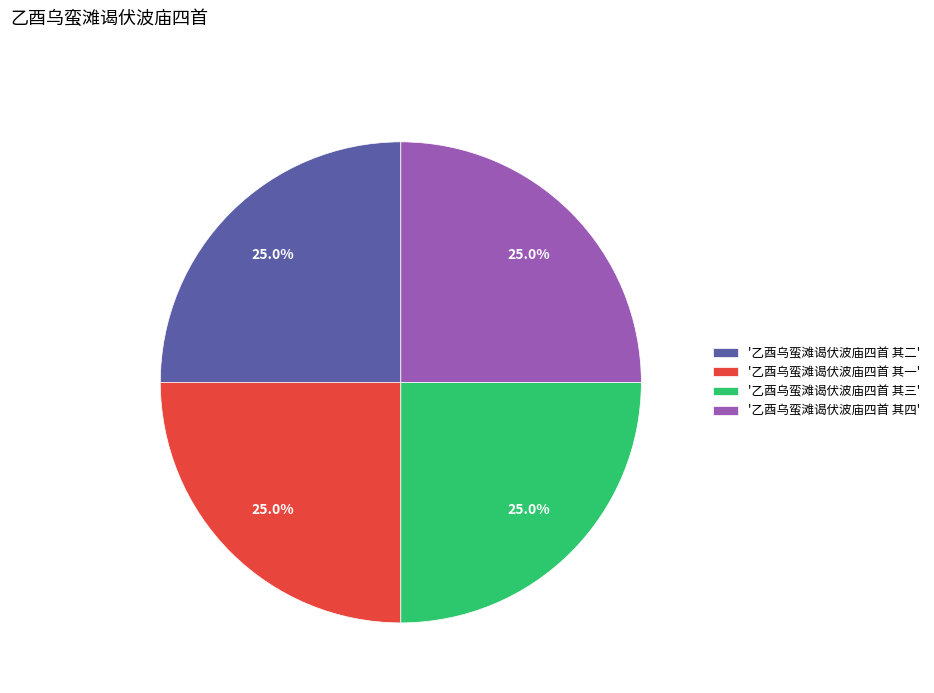

Combined, what portion of the pie is '乙酉乌蛮滩谒伏波庙四首 其四' and '乙酉乌蛮滩谒伏波庙四首 其二'?

50.0%